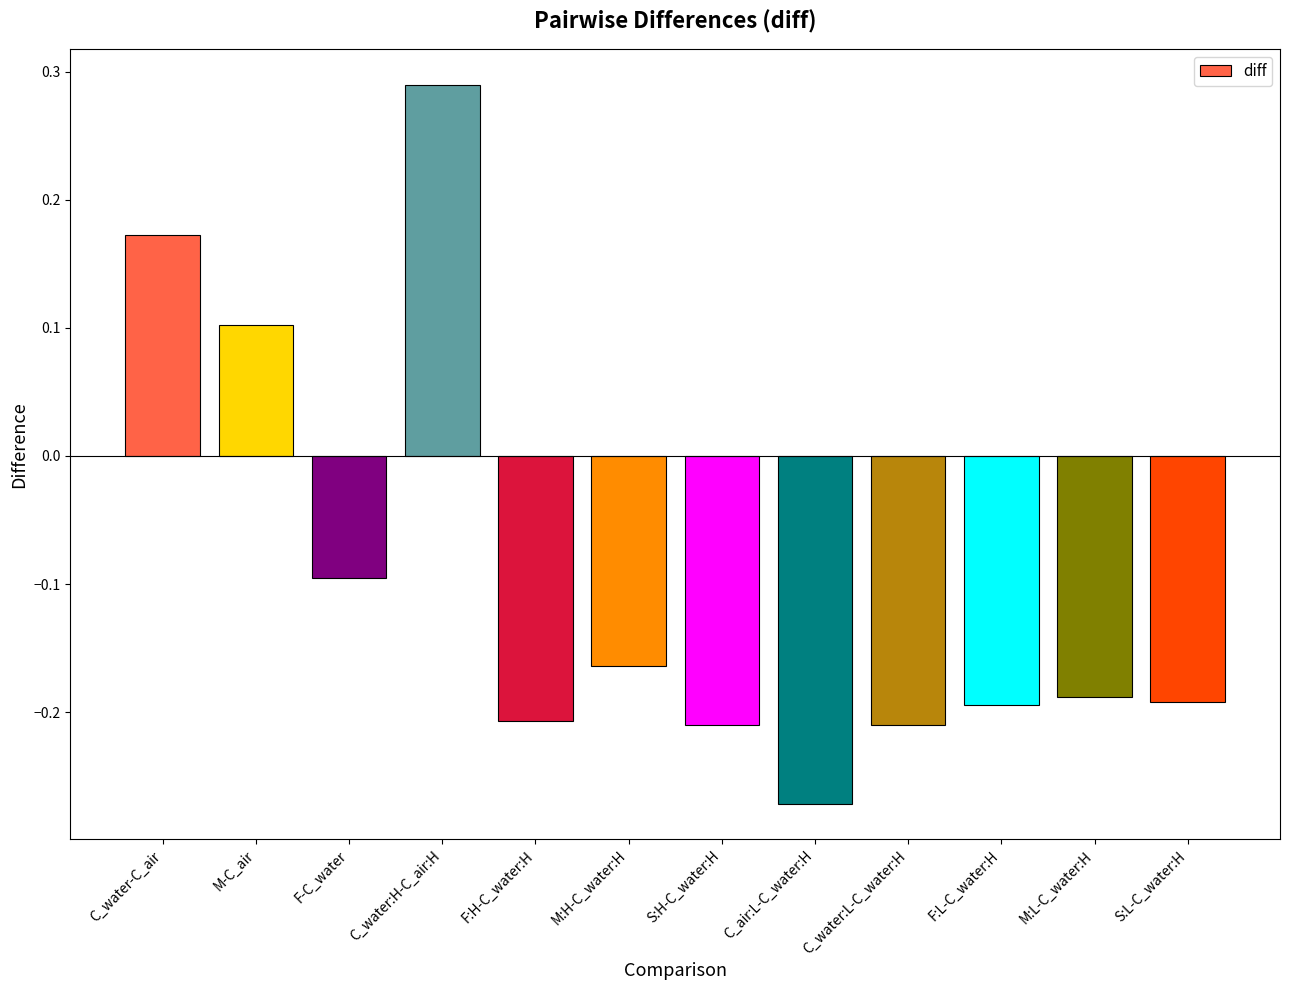

How many values are between 0 and 1?

3